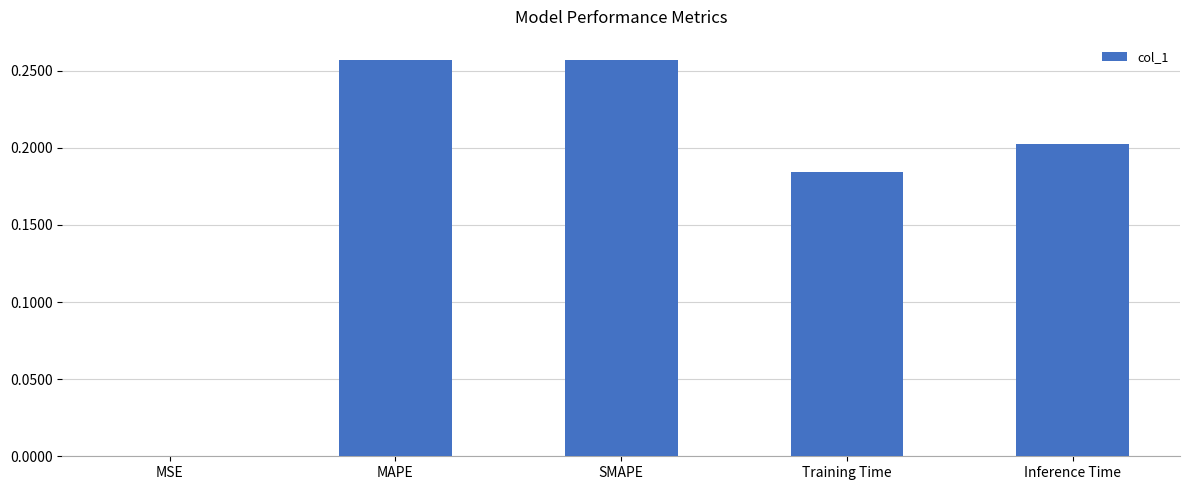

At which label is the value closest to 0?

MSE